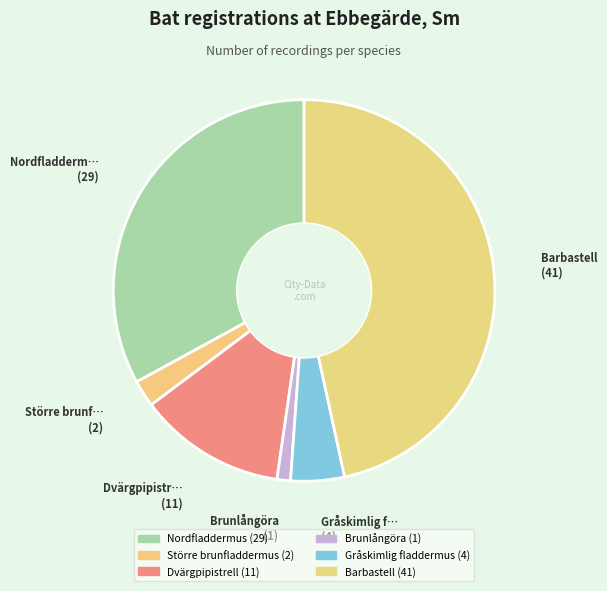

Which slice is the smallest?

Brunlångöra